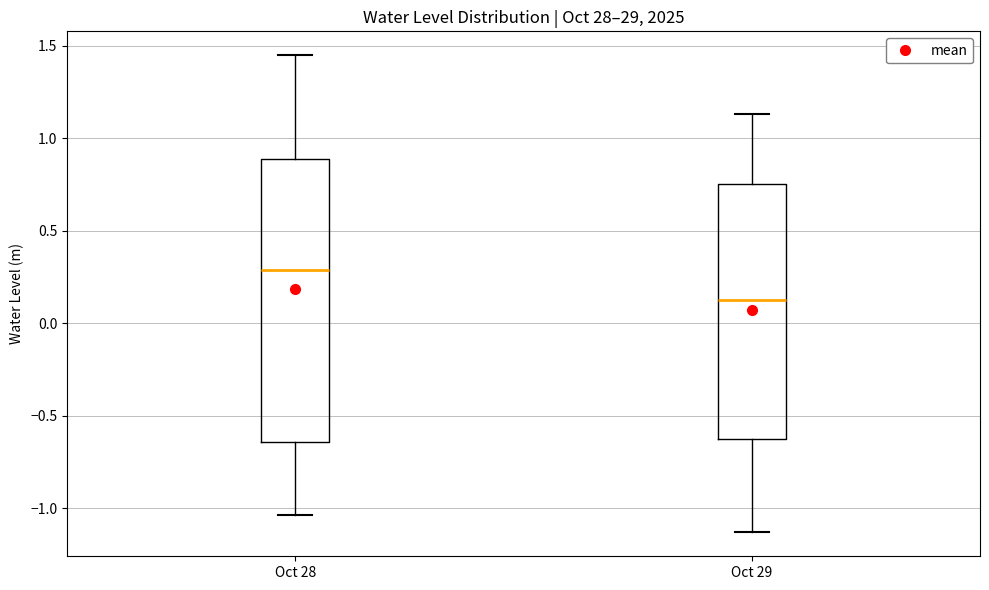

Where does the lower whisker of the box for Oct 29 end on the y-axis? The values are not printed on the chart, so give them approximately, as read against the axis.

-1.15